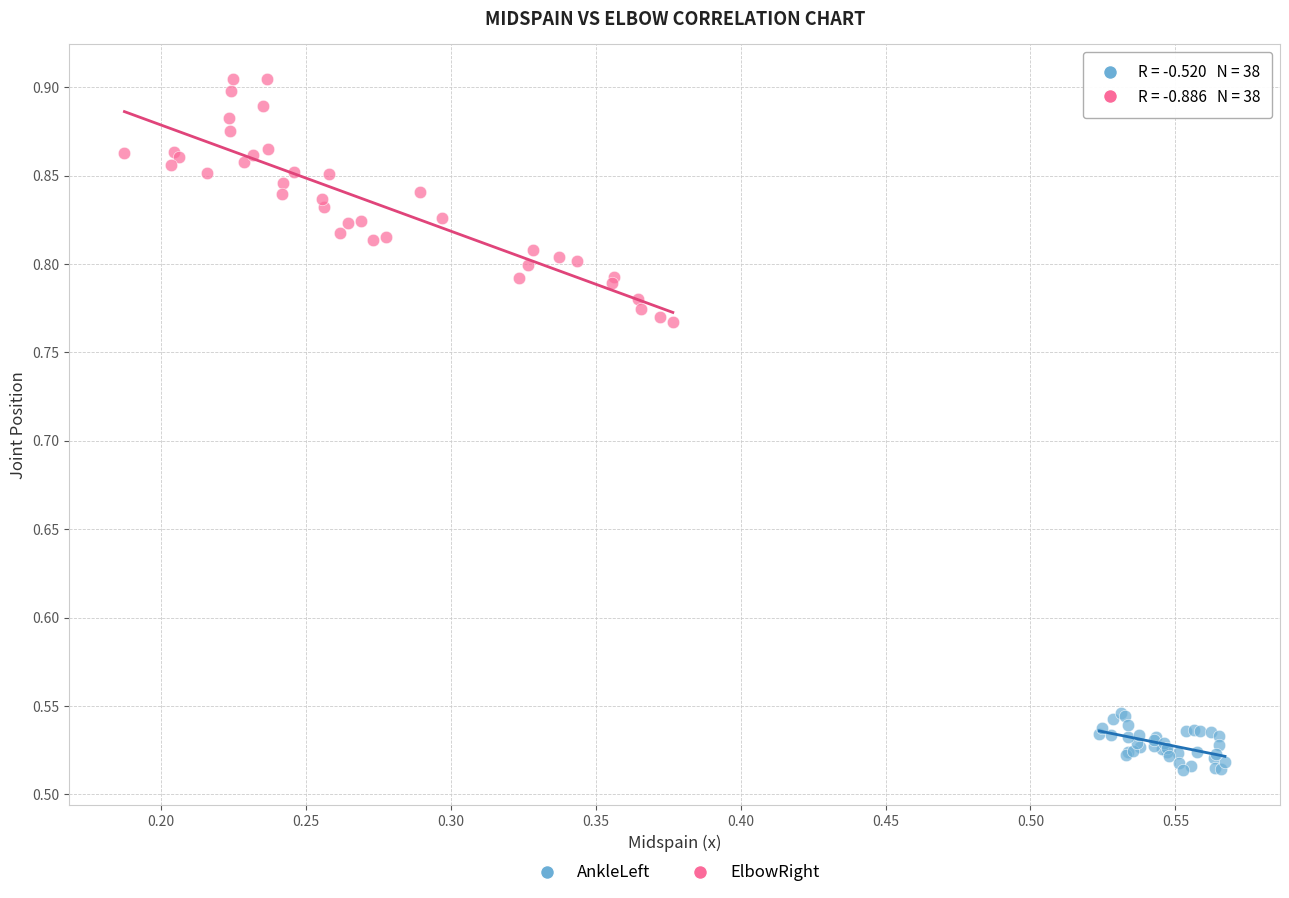

Which series reaches the maximum Y coordinate?

ElbowRight